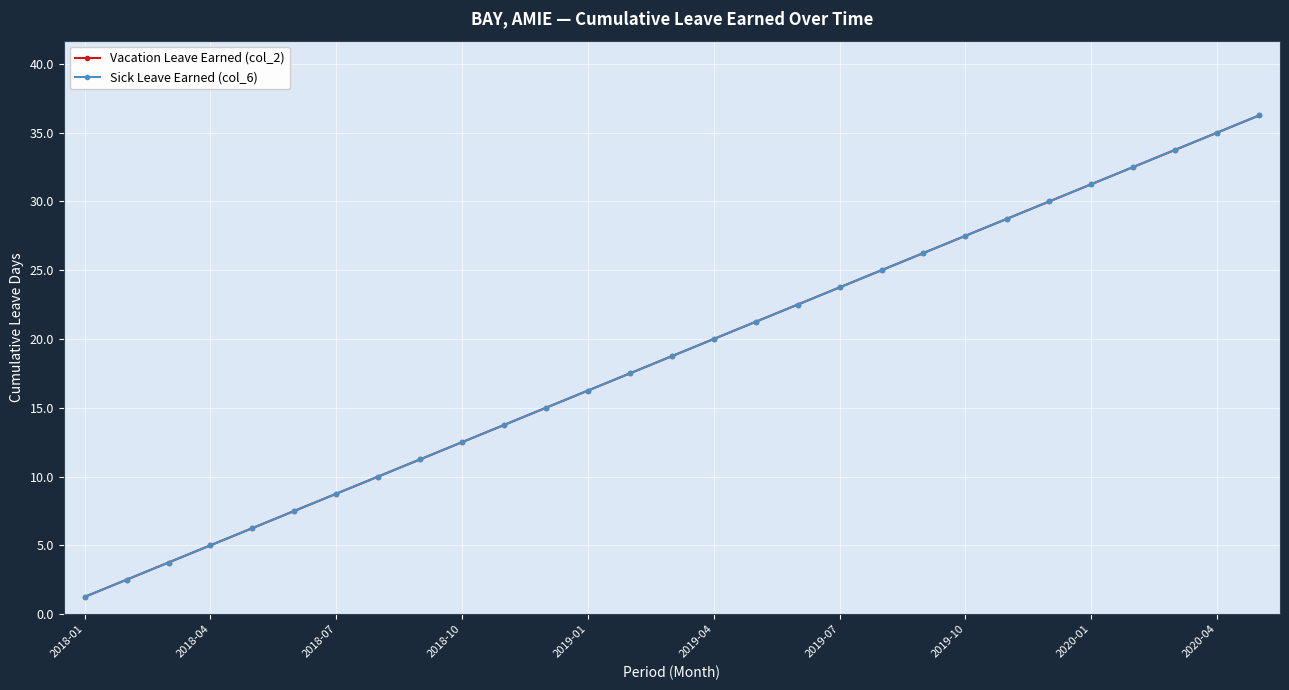

Is this an area chart (filled region under the line)?

No